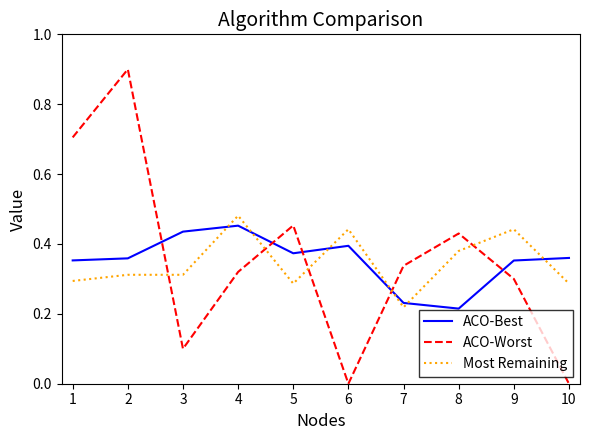

How many lines are shown in the chart?

3